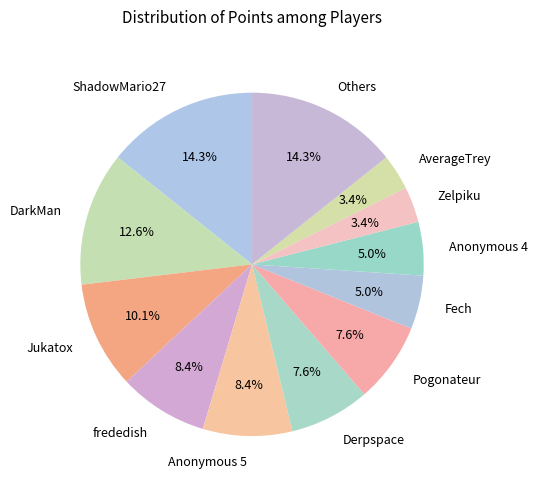

What is the total percentage of AverageTrey and frededish?

11.8%